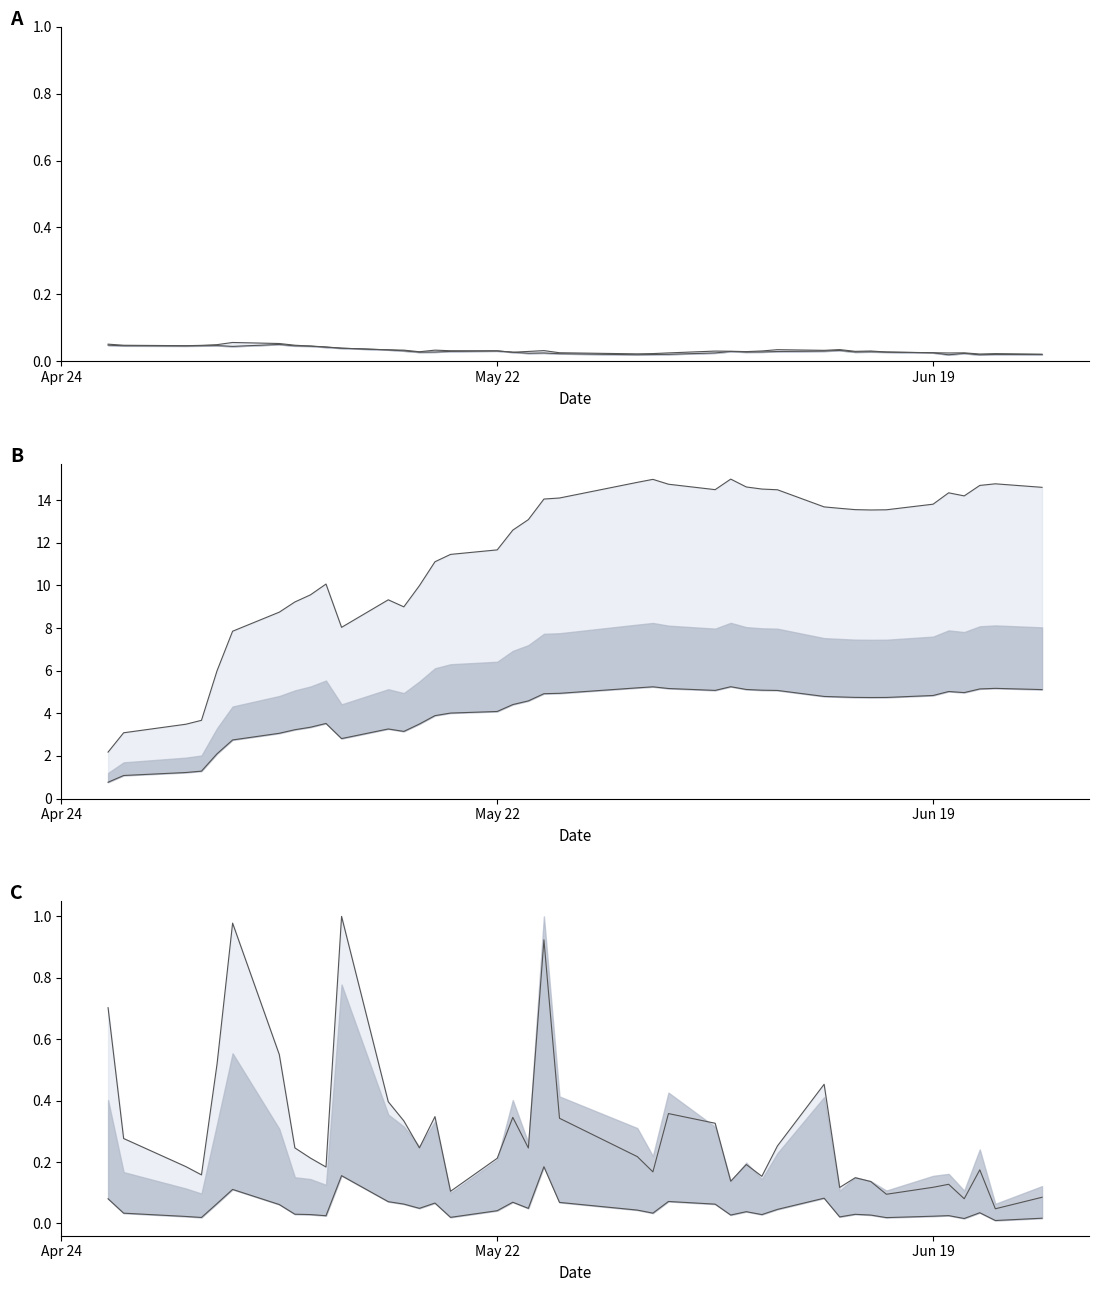

True or false: oi_lower has more than 1 points higher than both neighbors.

True